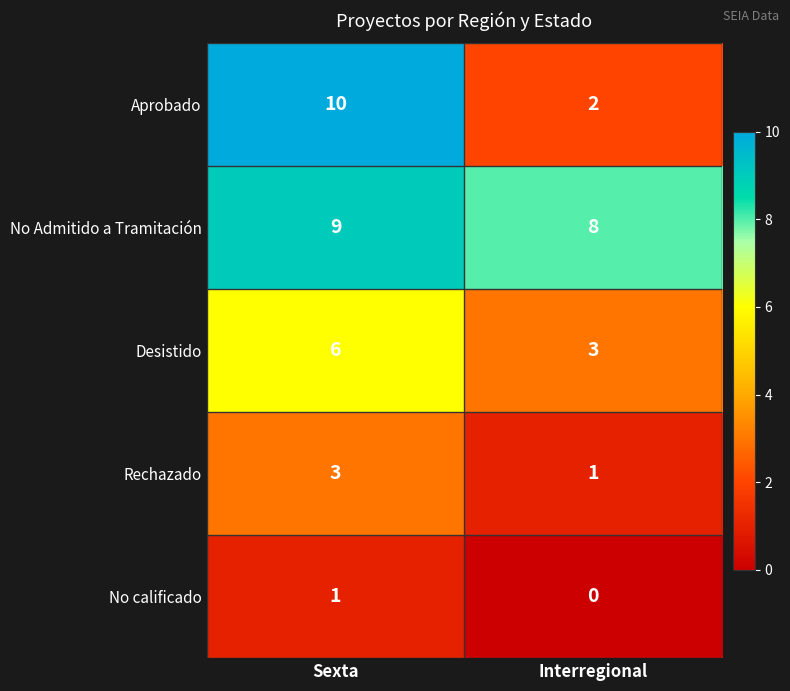

What is the total value across all series at Sexta?

29